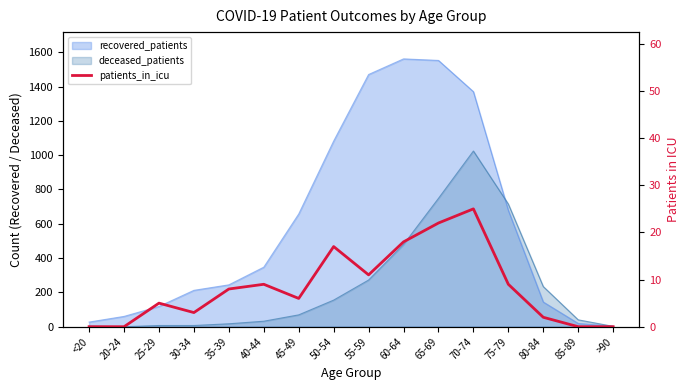

True or false: there are more than 2 points higher than both neighbors.

True